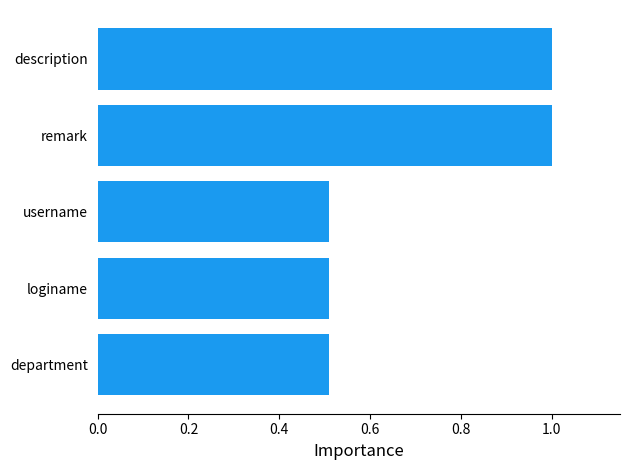

Approximately how many times larger is the value at loginame compared to description?

0.5